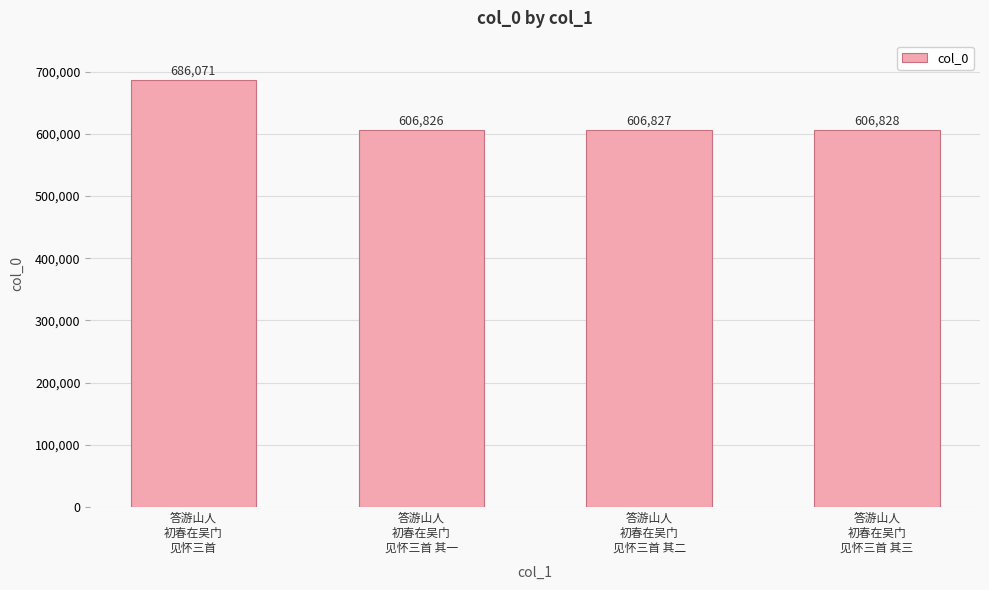

Rank the categories by value from lowest to highest.

答游山人
初春在吴门
见怀三首 其一, 答游山人
初春在吴门
见怀三首 其二, 答游山人
初春在吴门
见怀三首 其三, 答游山人
初春在吴门
见怀三首